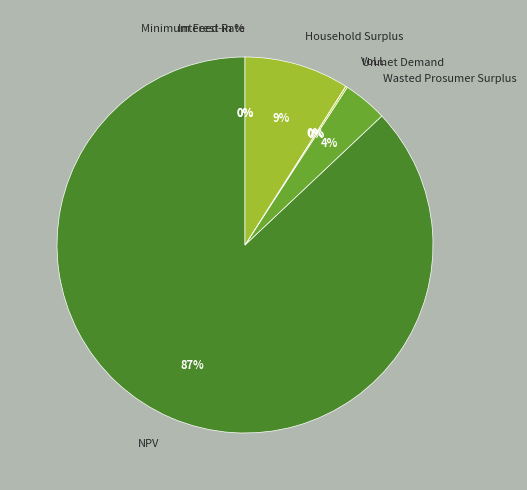

The NPV slice represents 87% of the pie. True or false?

True